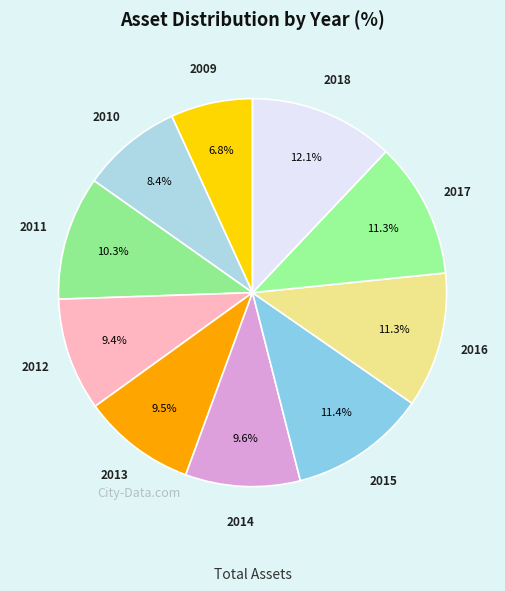

Do 2017 and 2016 together represent more than half of the pie?

No